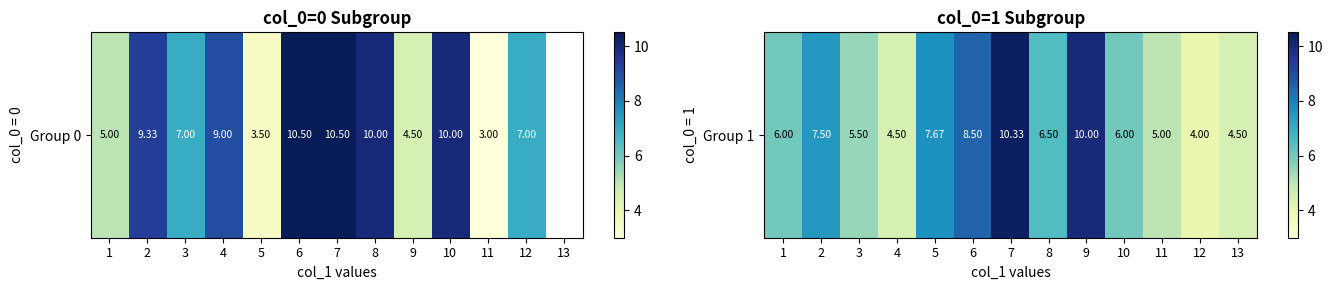

Is it true that the value at 1 is 2.4?

False